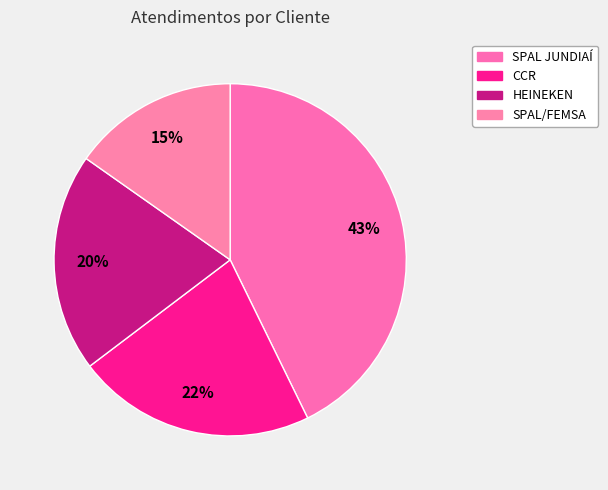

Which slice is the smallest?

SPAL/FEMSA